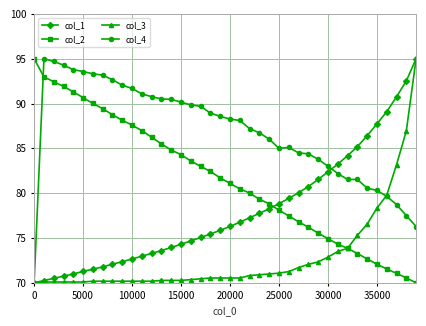

What is the value of the col_1 point at the 3rd from the left?

70.5